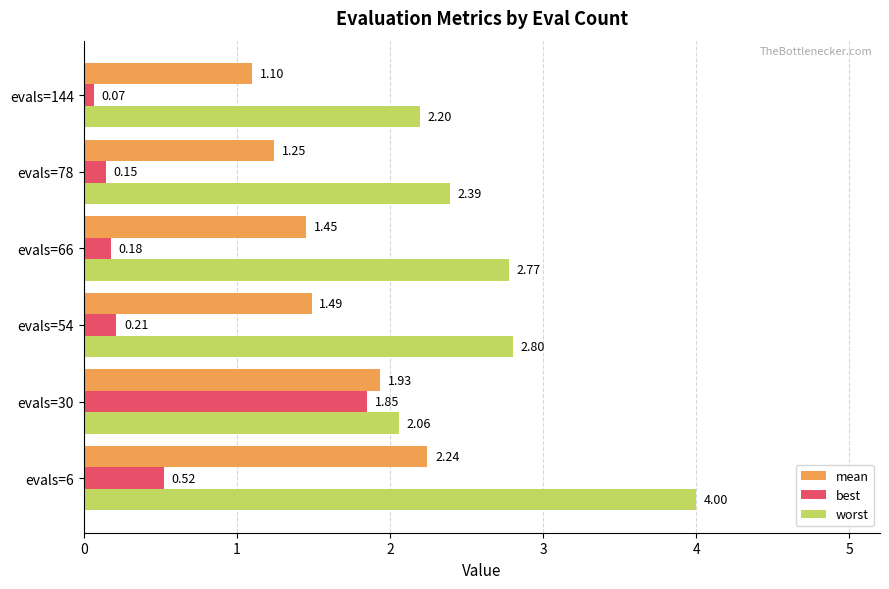

What is the sum of all worst values?

16.2